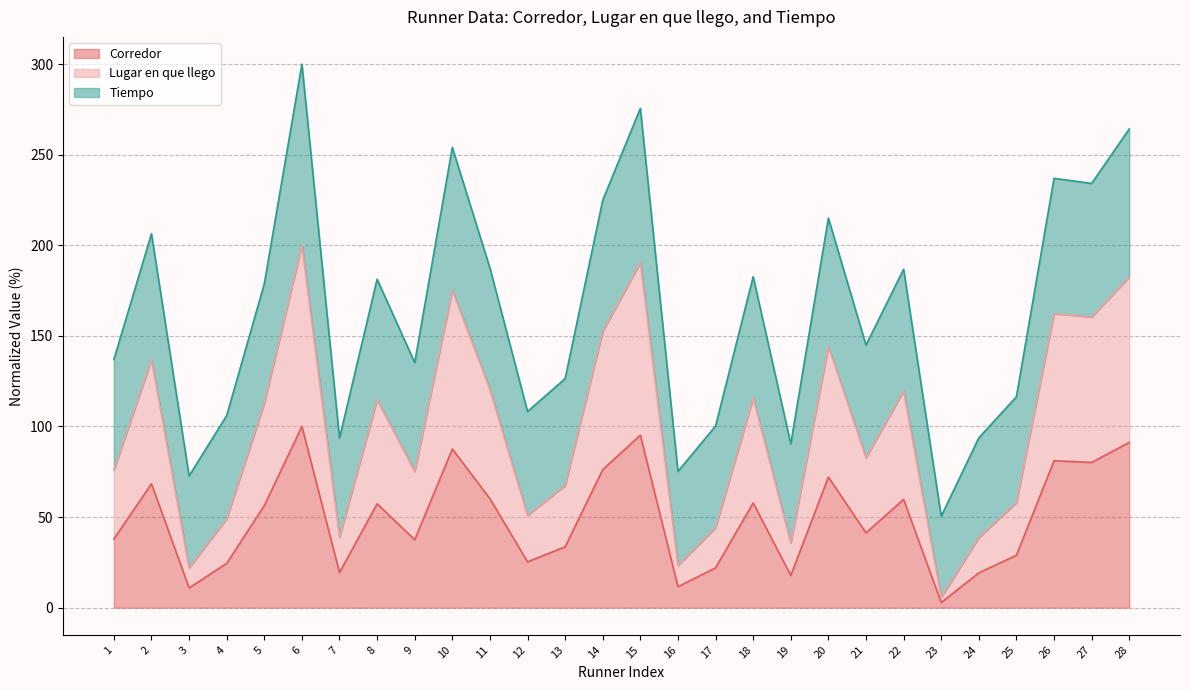

Which category has the lowest value in the Corredor series?

23